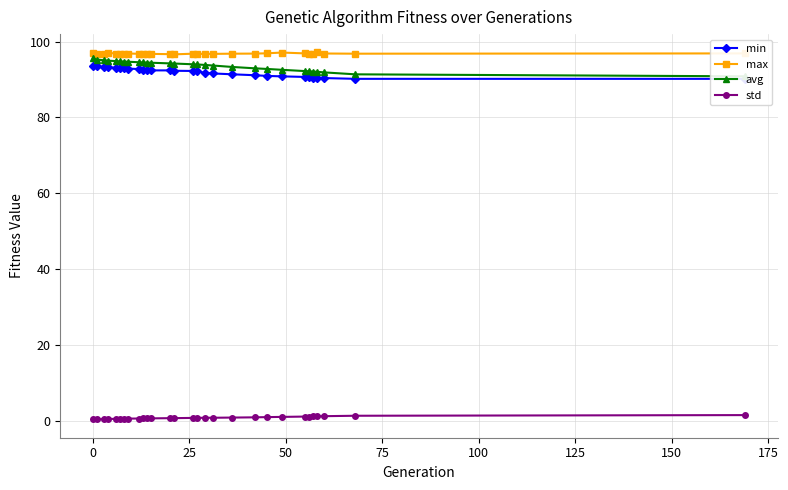

At how many categories does at least one series exceed 64?

29